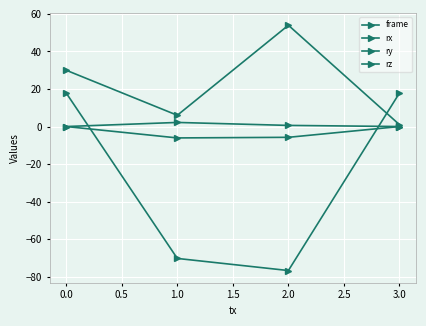

How many negative values does the rz series have?

2